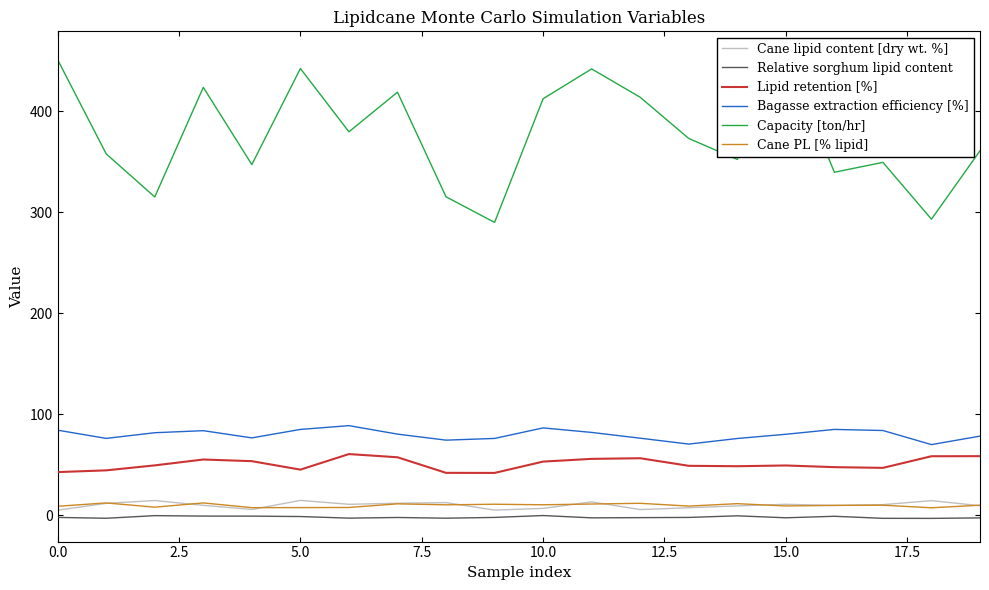

True or false: Cane PL [% lipid] has more than 0 interior local peaks.

True